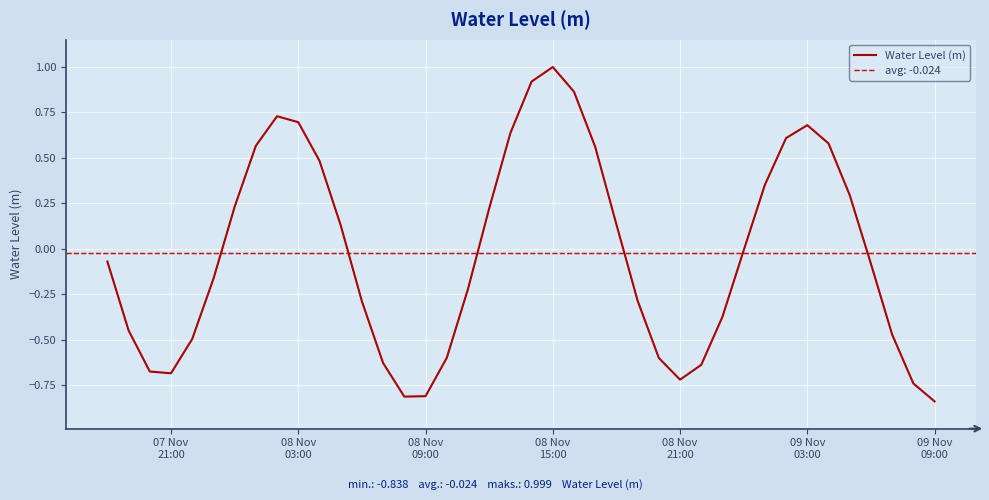

What is the highest value of the Water Level (m) series?

1.0